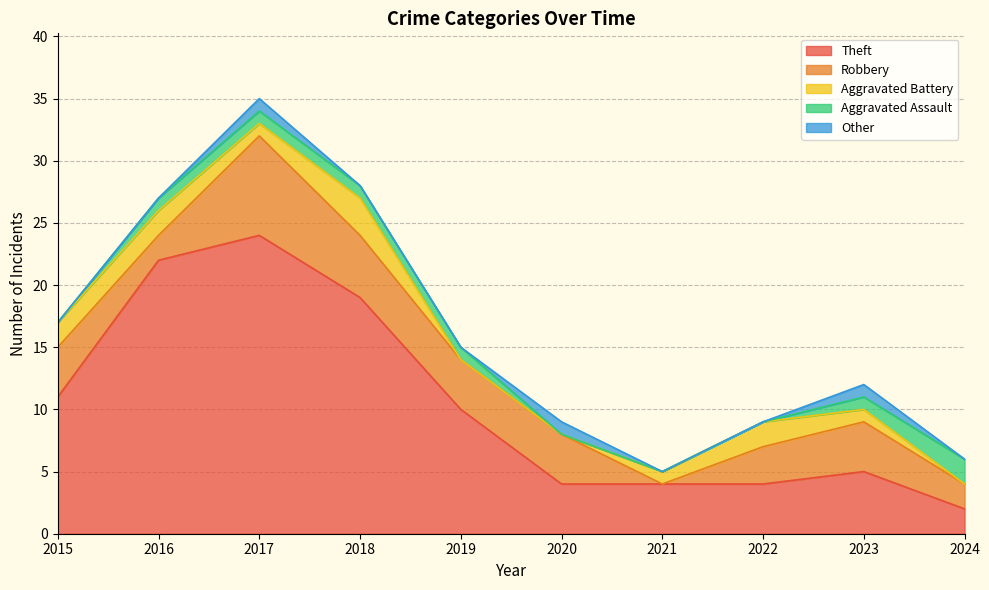

Between 2023 and 2020, which is larger?

2023